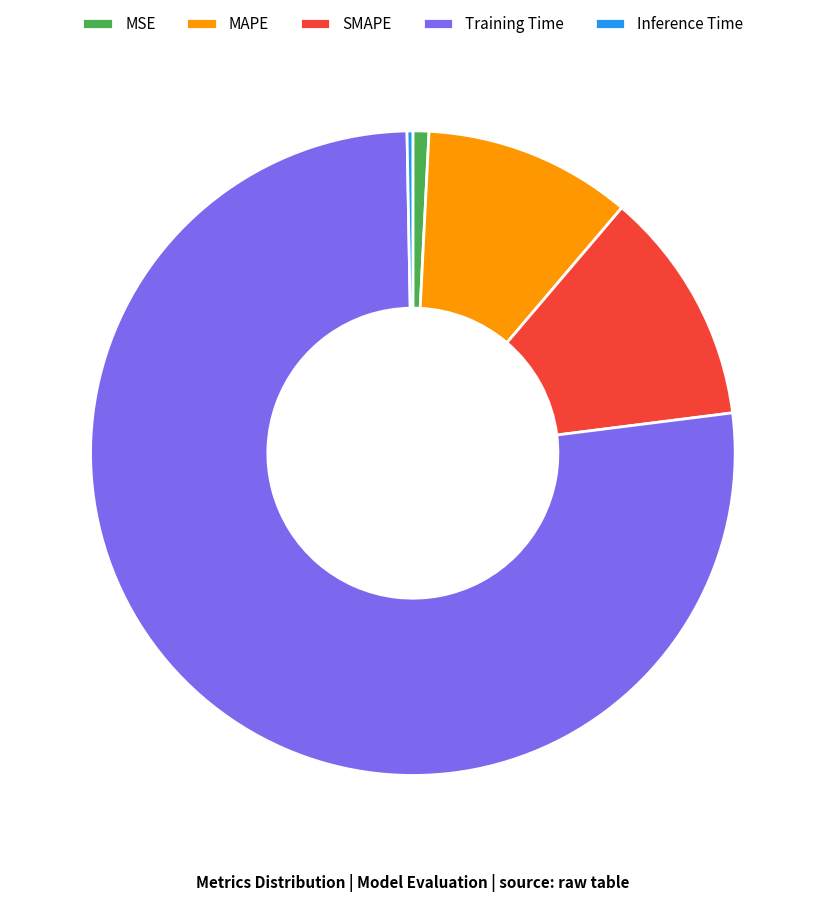

Is it true that SMAPE is 12% of the pie?

True